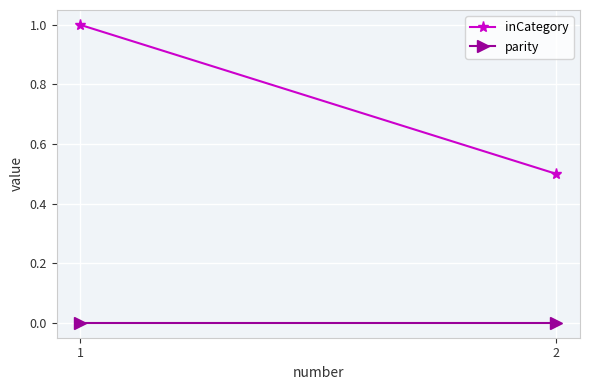

At which label is inCategory closest to 0?

2